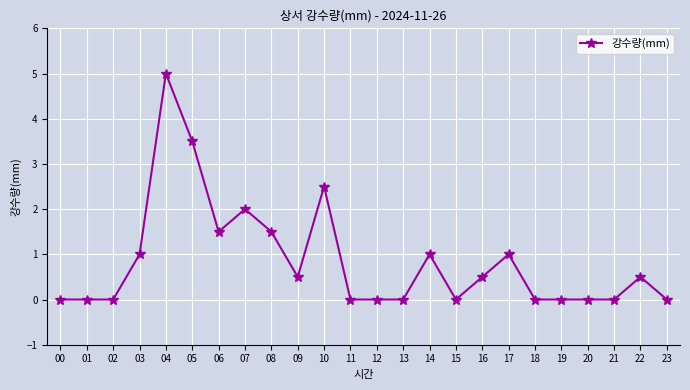

Count the number of categories in the chart.

24